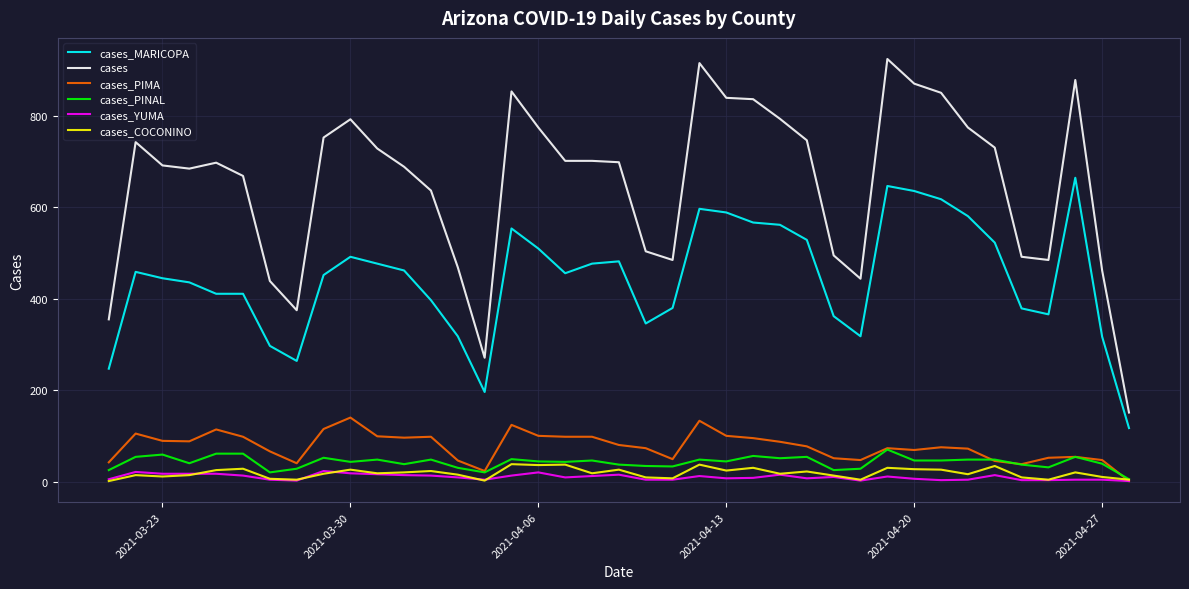

Which series has the largest total across all categories?

cases